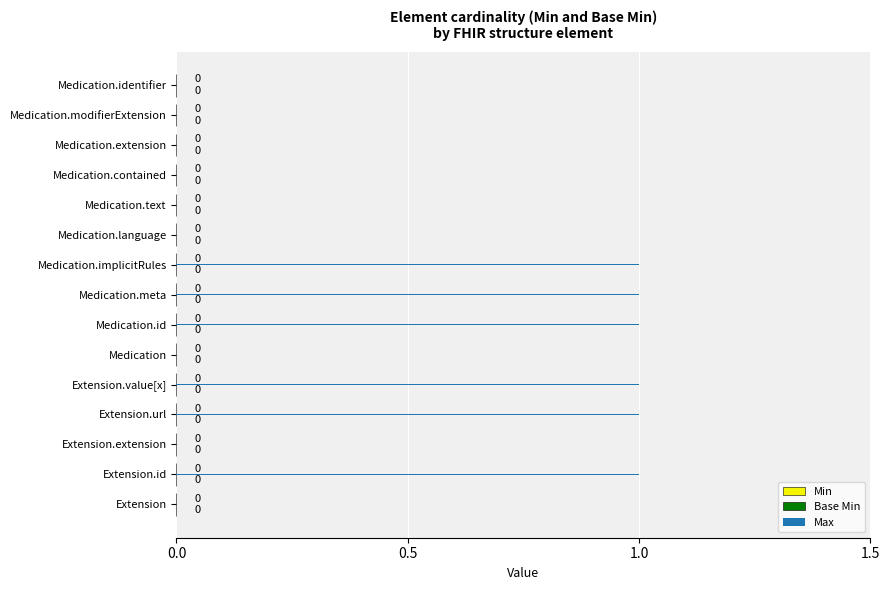

The chart shows a value of 0 at Medication.contained. True or false?

True